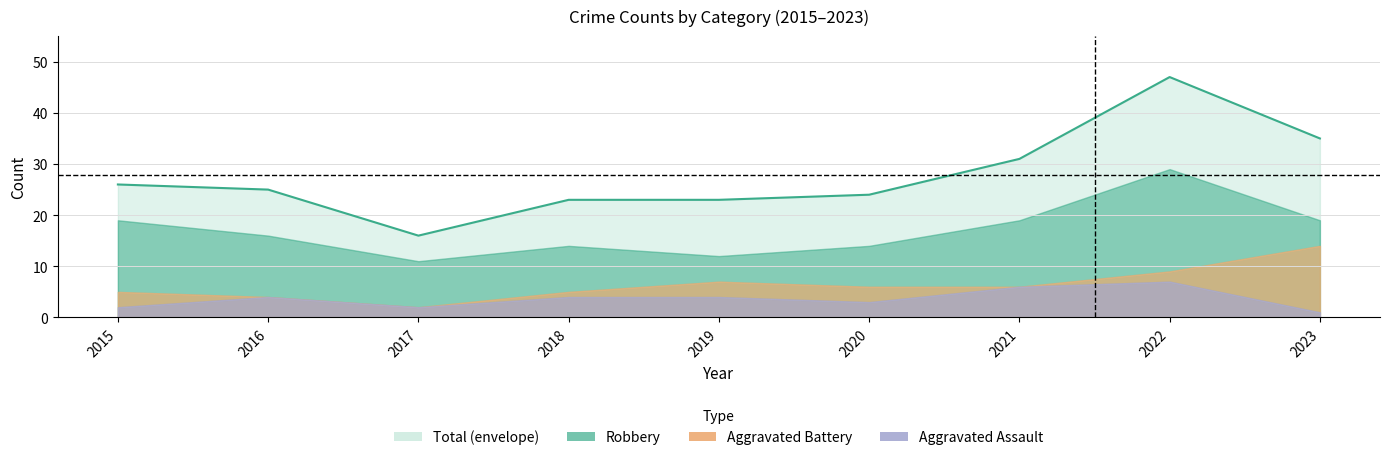

Count the number of categories in the chart.

9